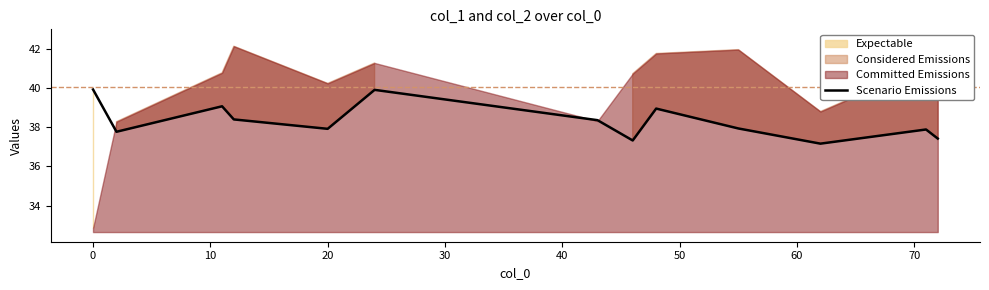

What is the minimum value for Scenario Emissions?

37.2